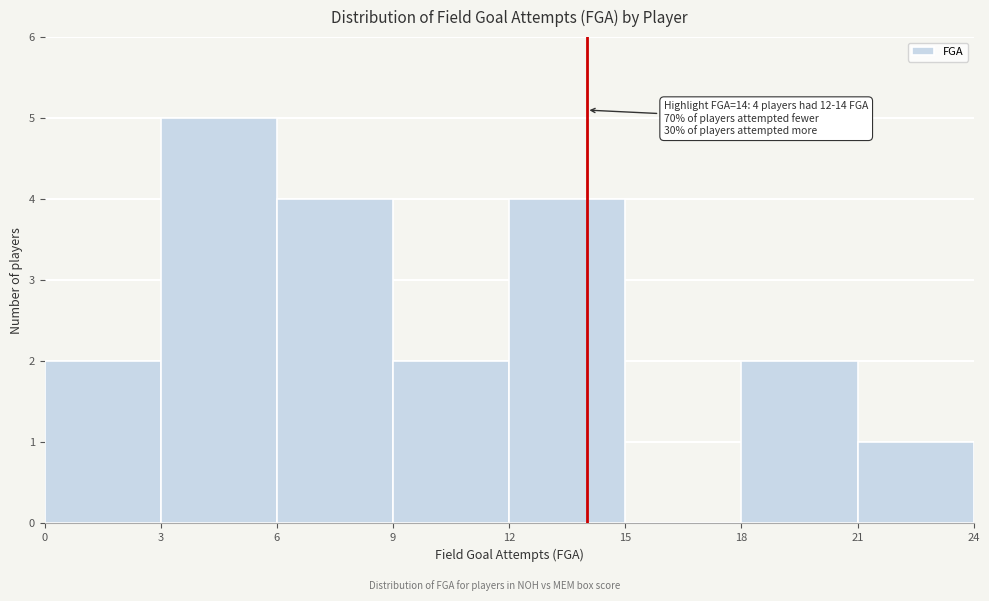

Over which range of the x-axis is the bar tallest?

3 to 6